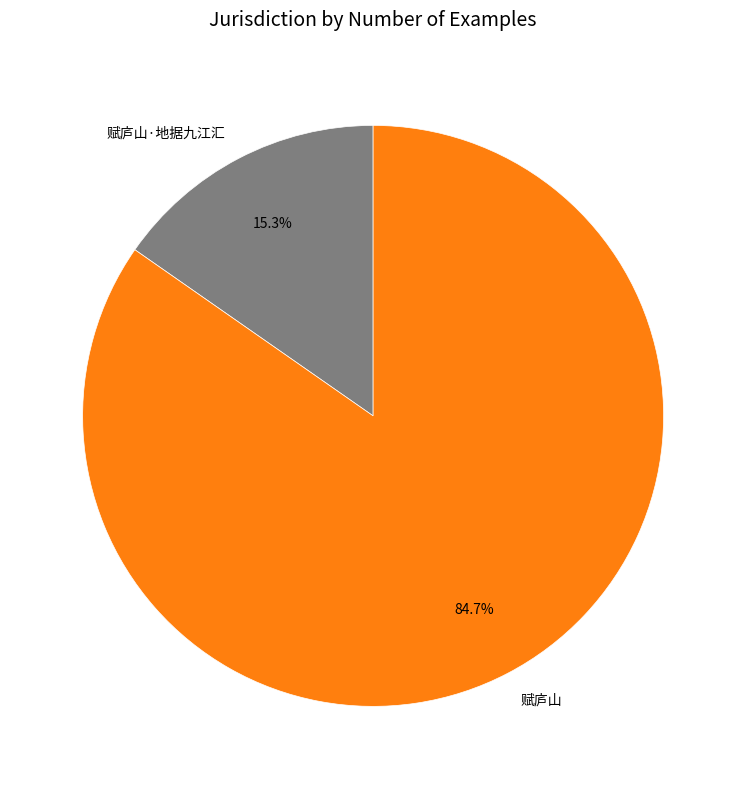

The 赋庐山 slice represents 85% of the pie. True or false?

True